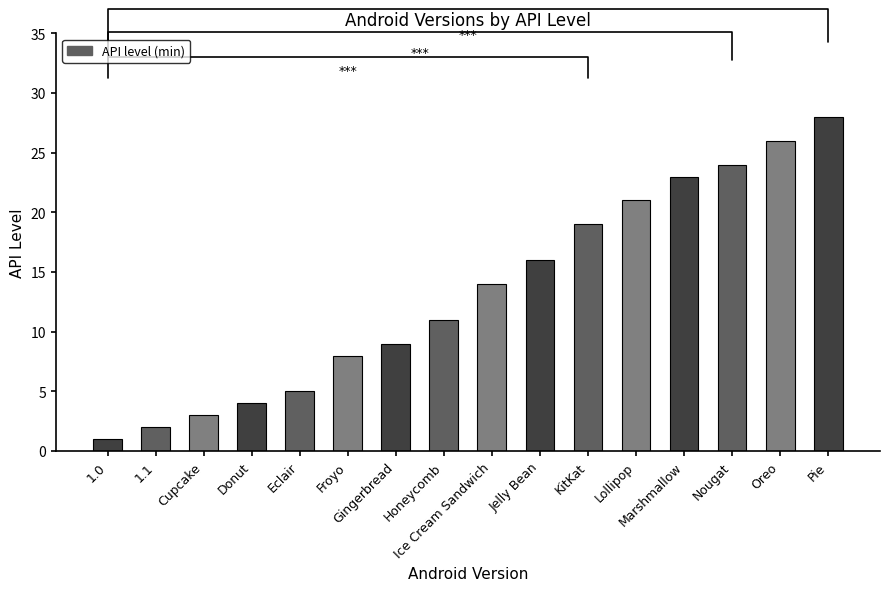

Reading left to right, list all the values displayed in this chart.

1	2	3	4	5	8	9	11	14	16	19	21	23	24	26	28